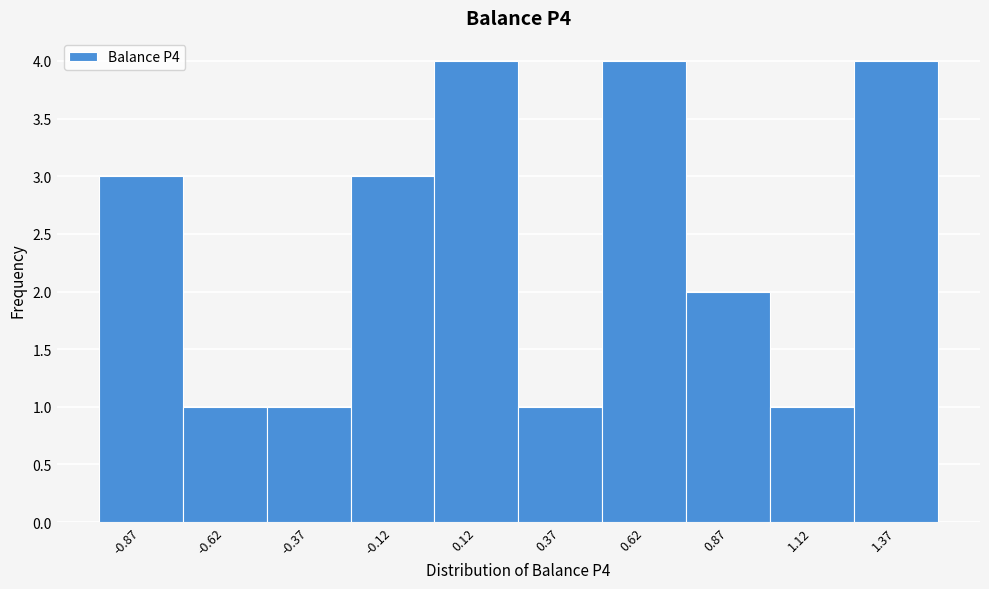

Reading right to left, extract all data points from this chart.

4	1	2	4	1	4	3	1	1	3